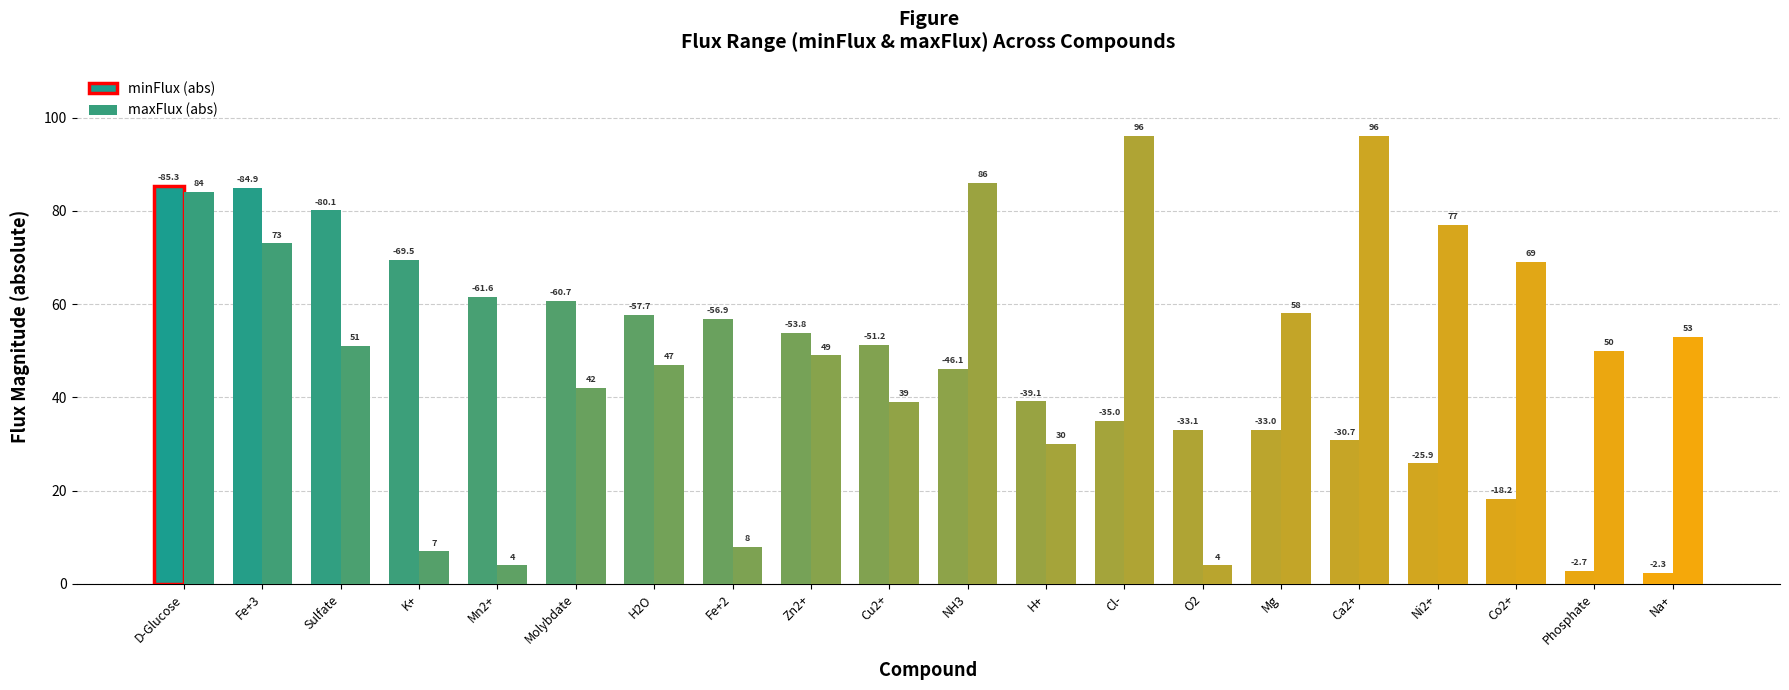

What is the sum of the minFlux (abs) values at Sulfate and Zn2+?

133.9